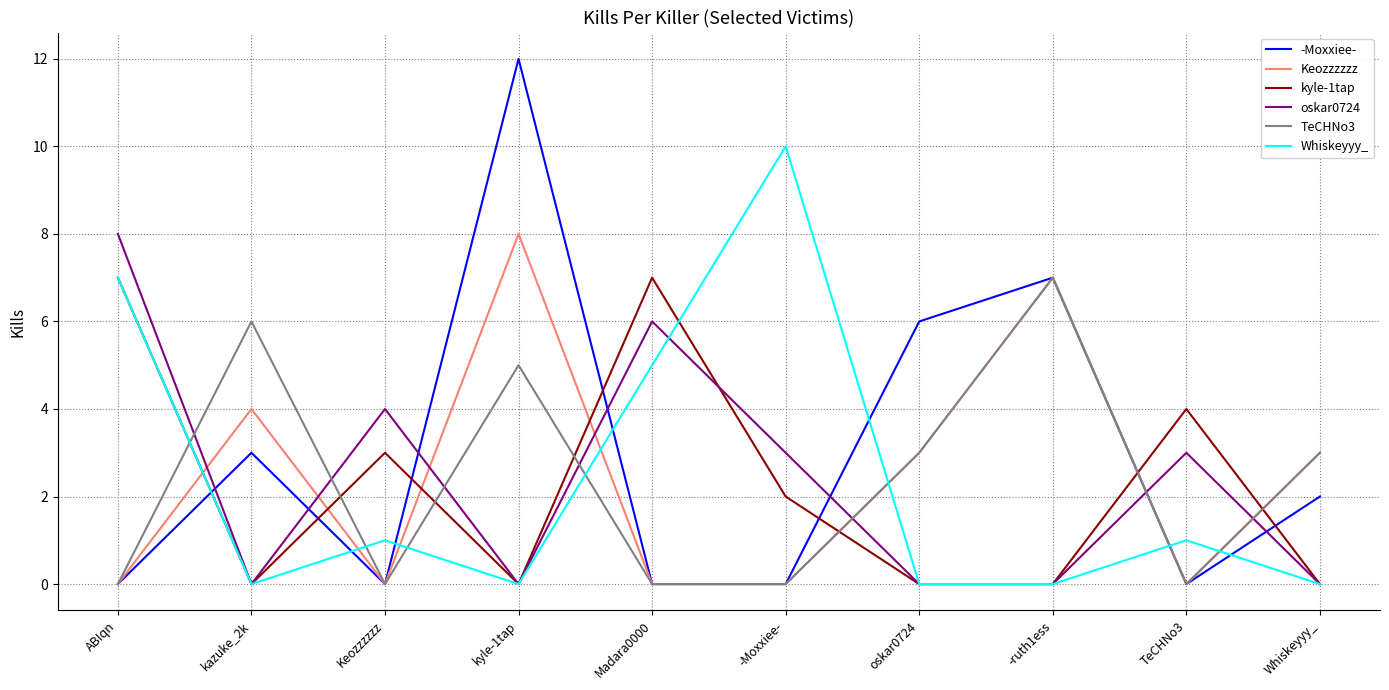

Which series has the widest spread of values?

-Moxxiee-